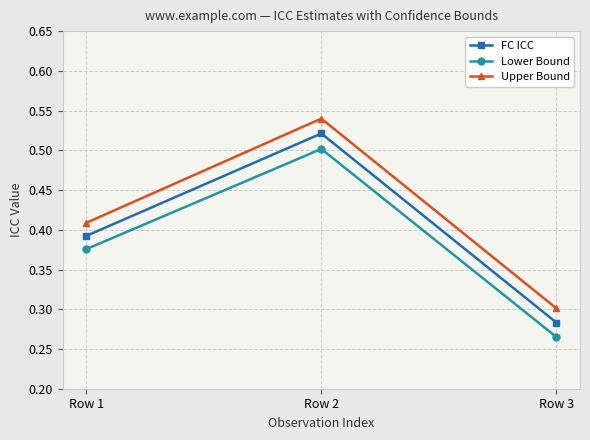

Is it true that Upper Bound equals 0.5 at Row 2?

True